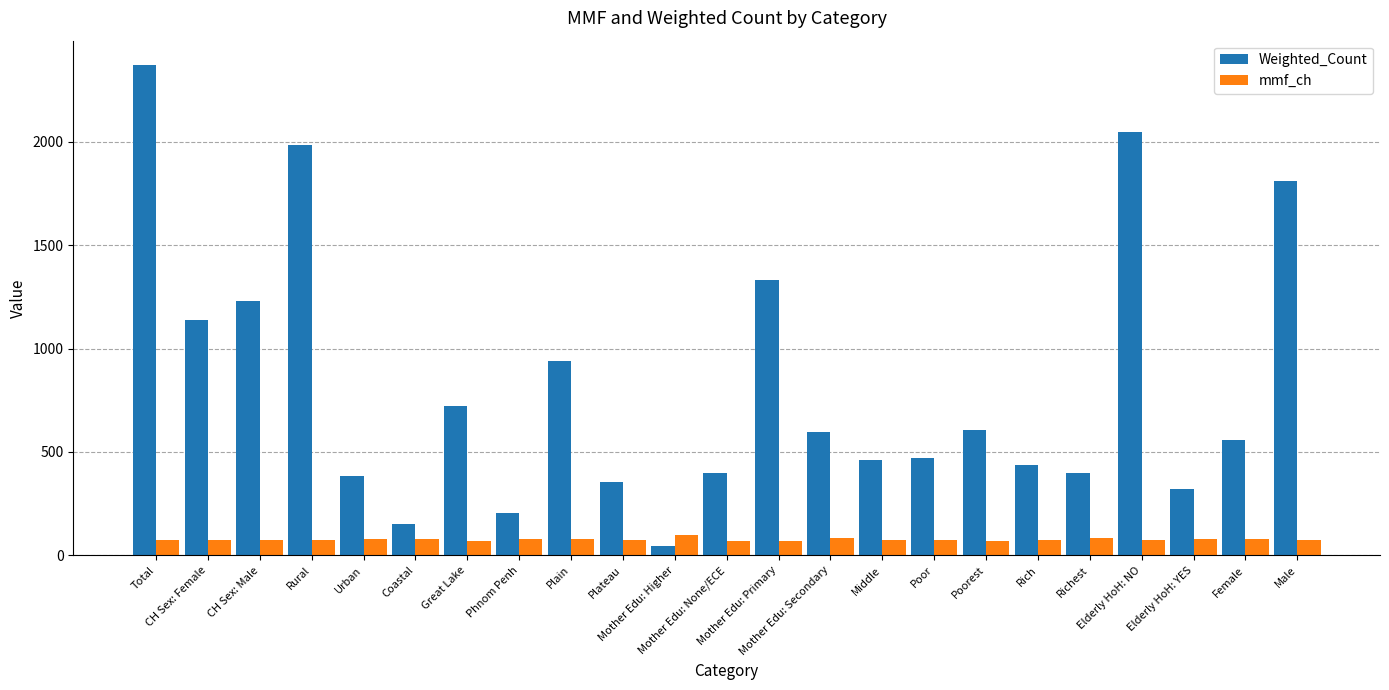

What is the label of the 1st bar from the right?

Male